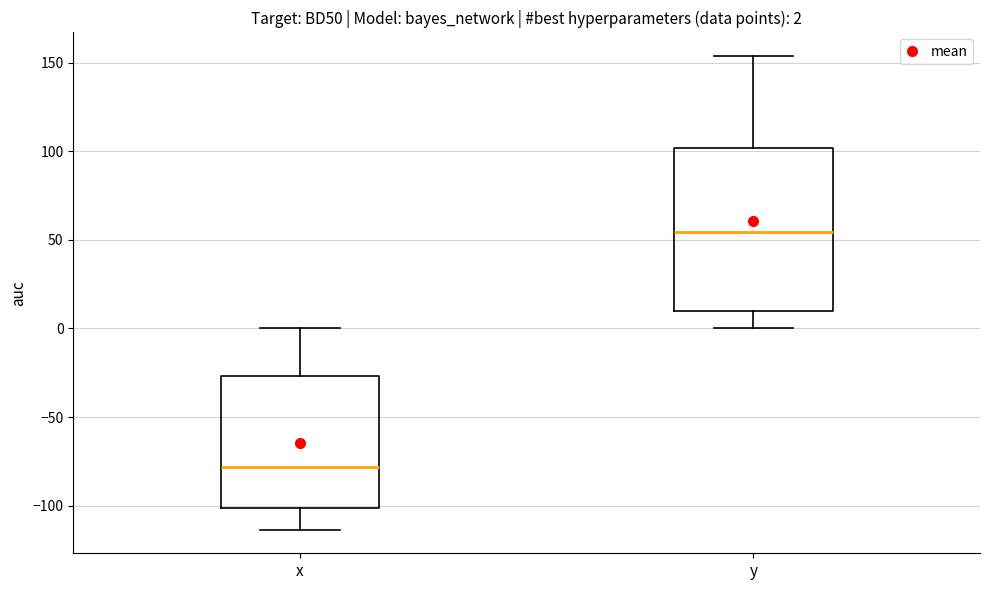

Which box has the highest median line?

y